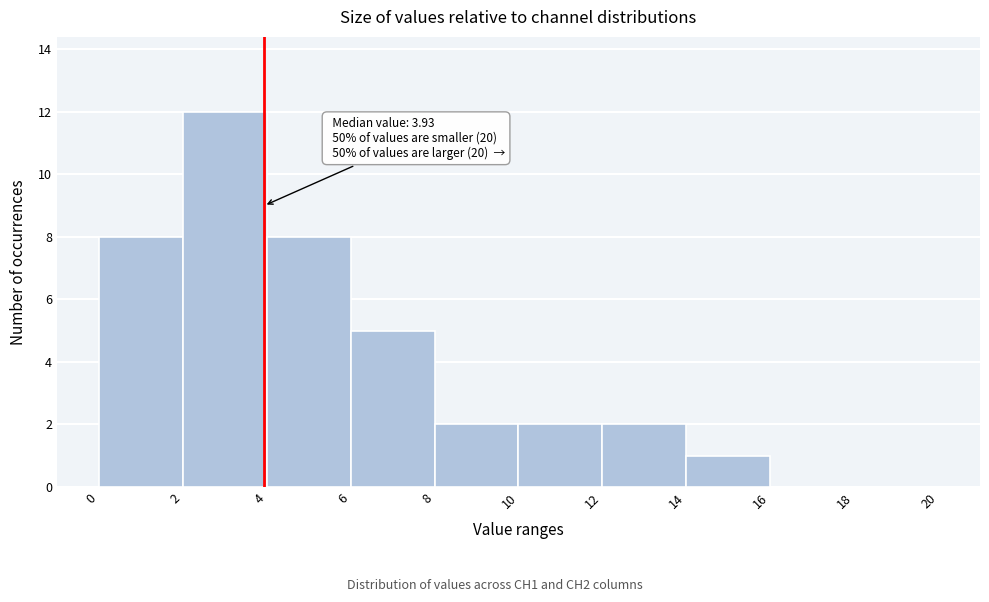

Which range on the x-axis has the tallest bar?

2 to 4